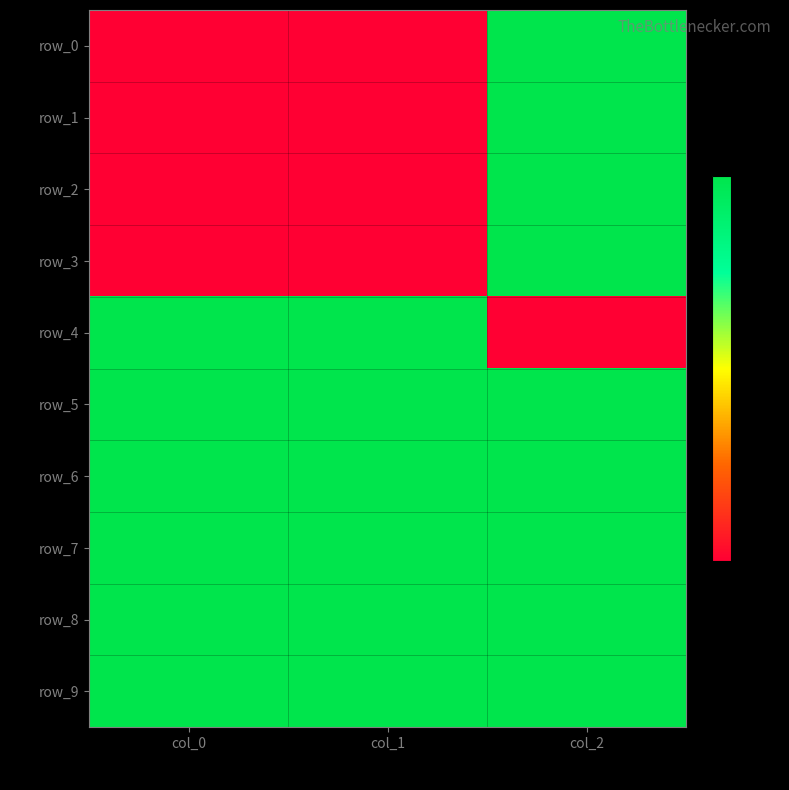

Is the value of row_8 at col_2 greater than the value of row_9 at col_2?

No